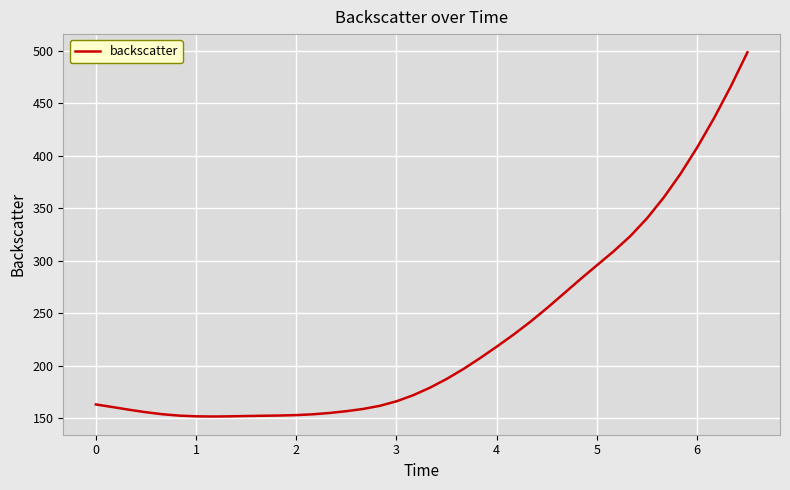

What is the greatest value displayed?

498.7